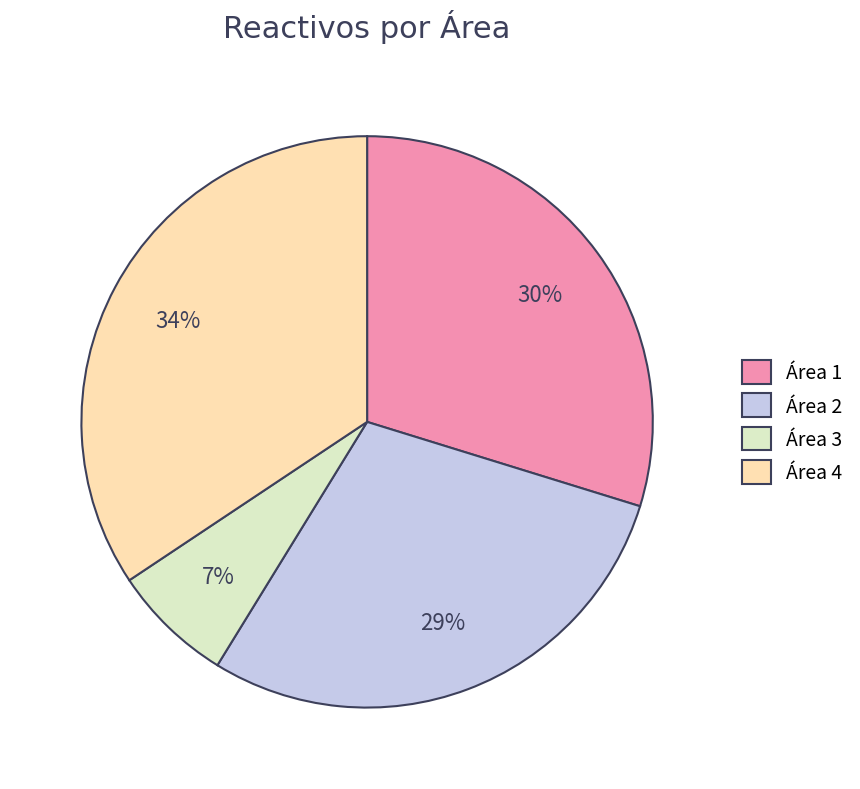

Is there any slice that represents more than half of the pie?

No